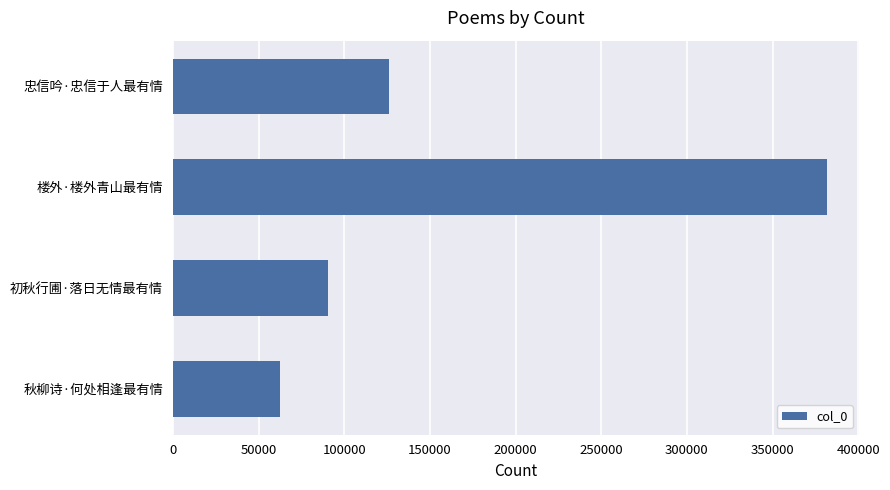

The chart shows a value of 90666 at 初秋行圃·落日无情最有情. True or false?

True